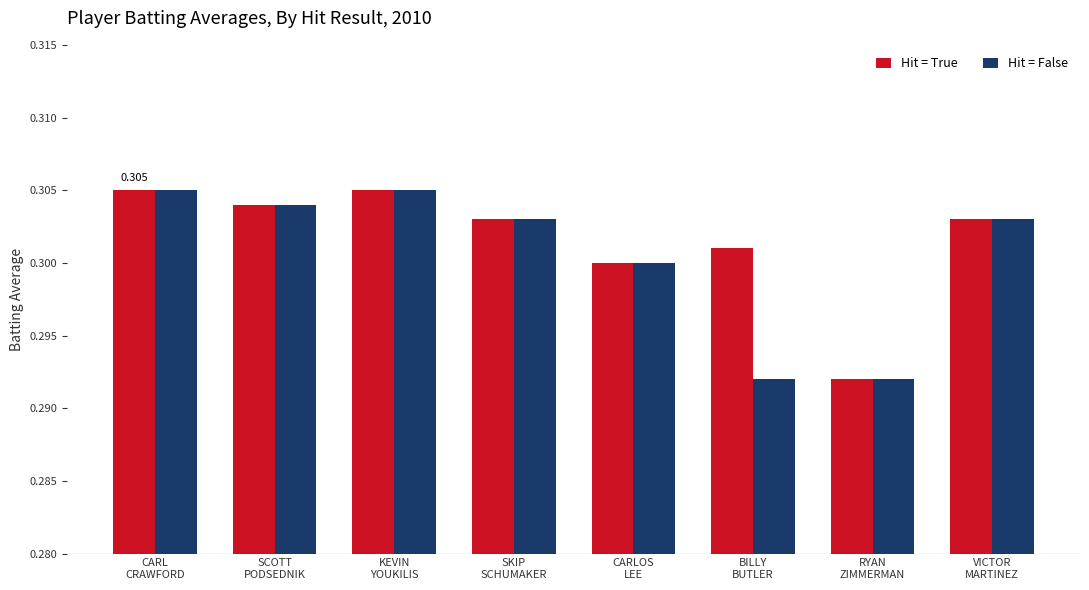

How many series are shown in this chart?

2